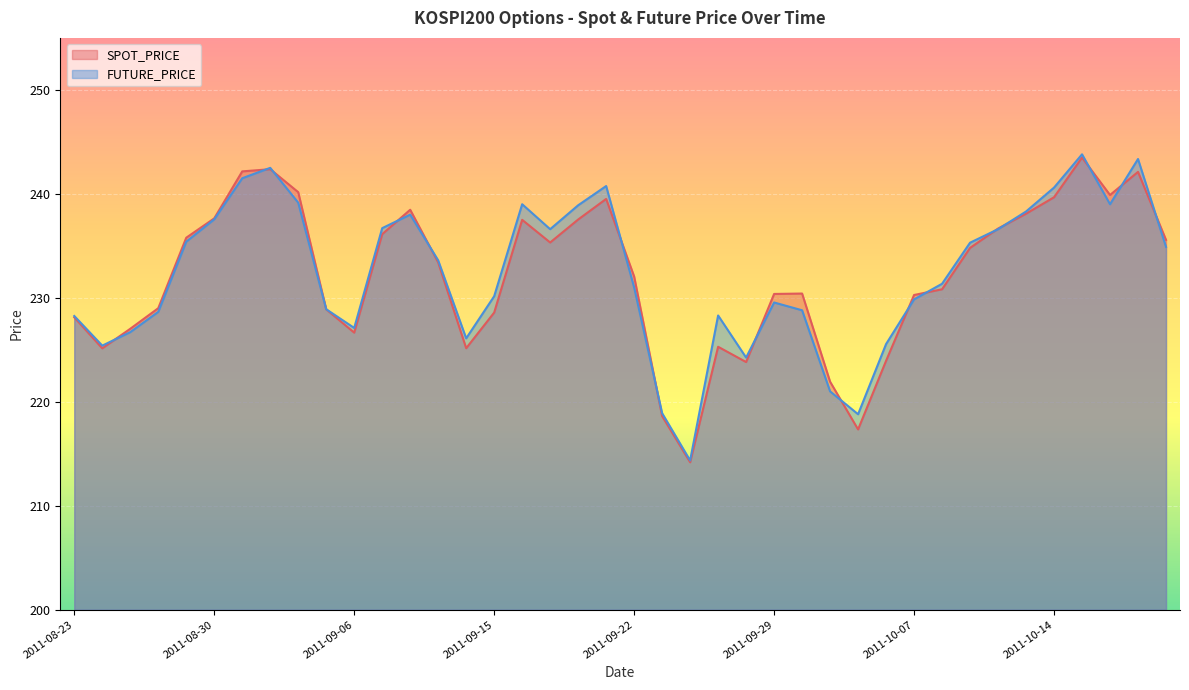

Rank the series by their maximum value, from highest to lowest.

FUTURE_PRICE, SPOT_PRICE